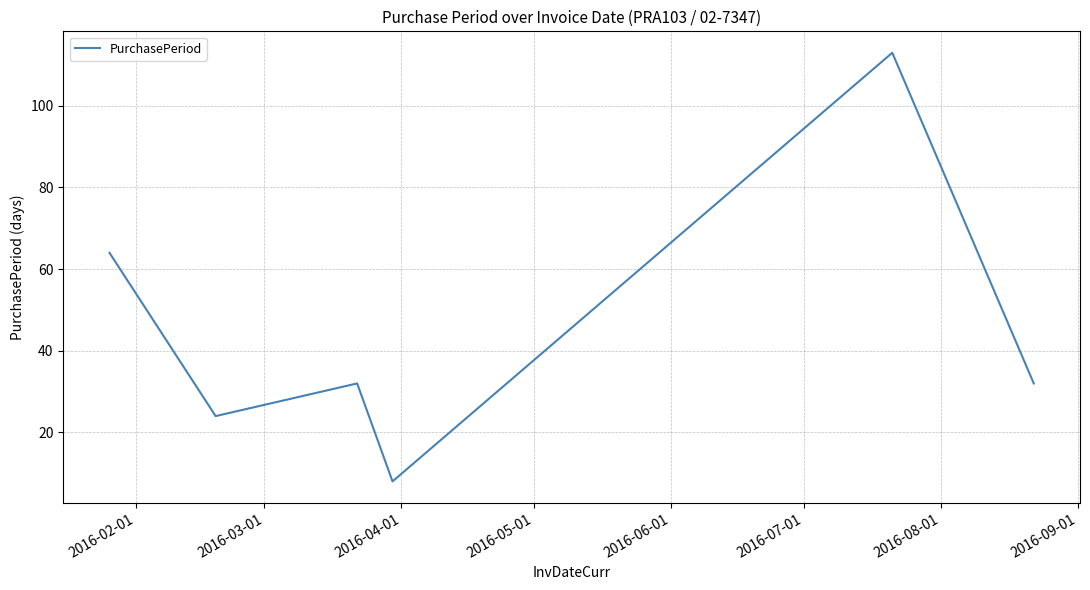

Reading left to right, list all the values displayed in this chart.

64	24	32	8	113	32